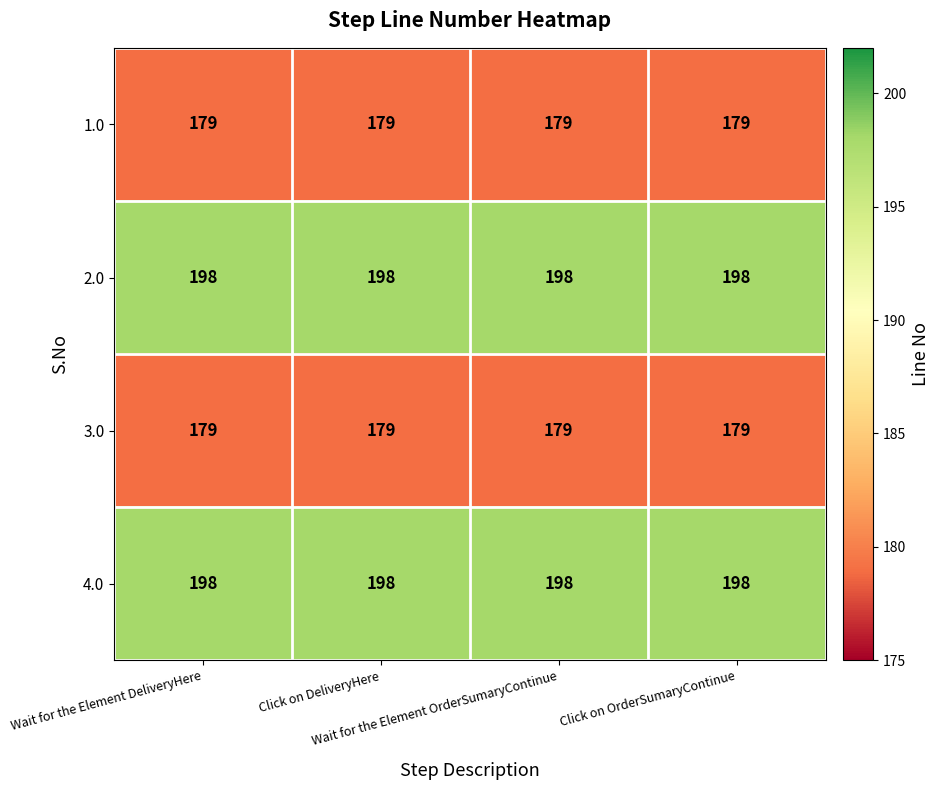

What is the sum of all 2.0 values?

792